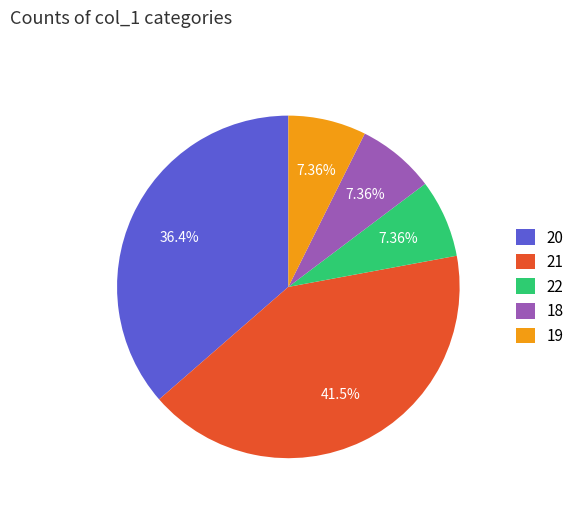

Does any single category account for the majority?

No